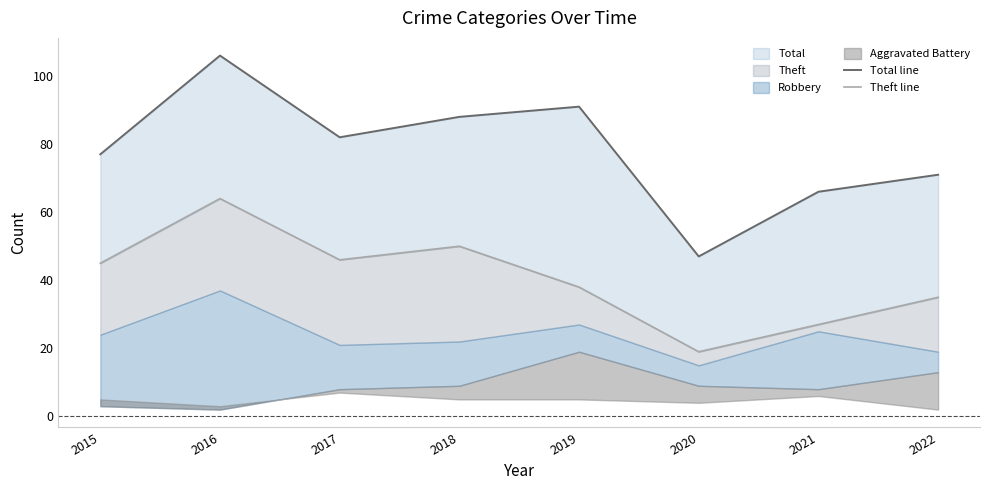

What is the difference between the maximum and minimum values in the Total line series?

59